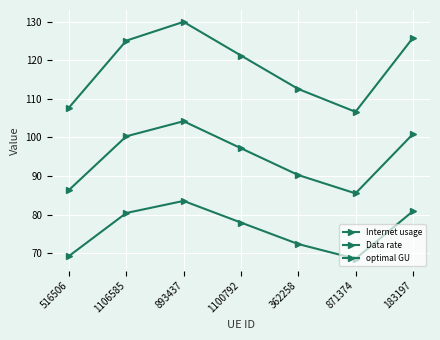

Rank the categories by Internet usage value from lowest to highest.

871374, 516506, 362258, 1100792, 1106585, 183197, 893437